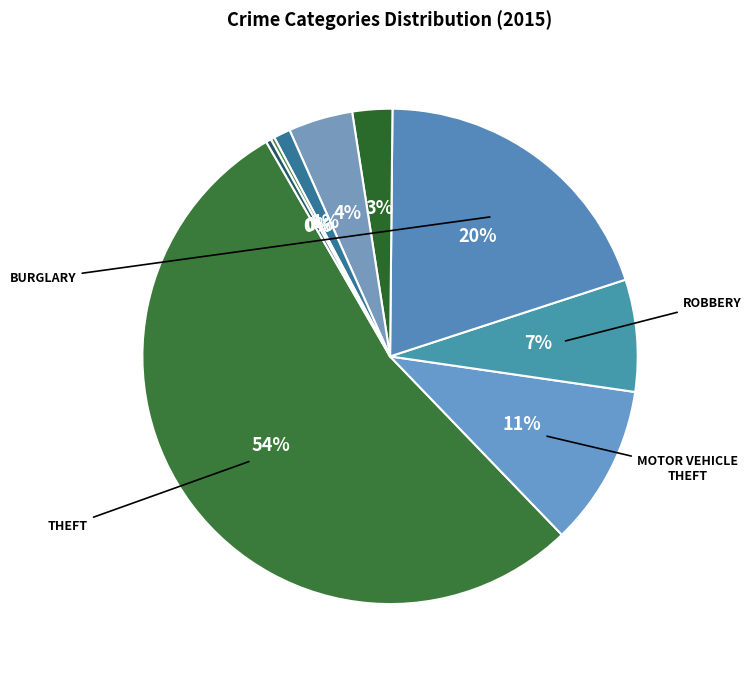

Is there any slice that represents more than half of the pie?

Yes